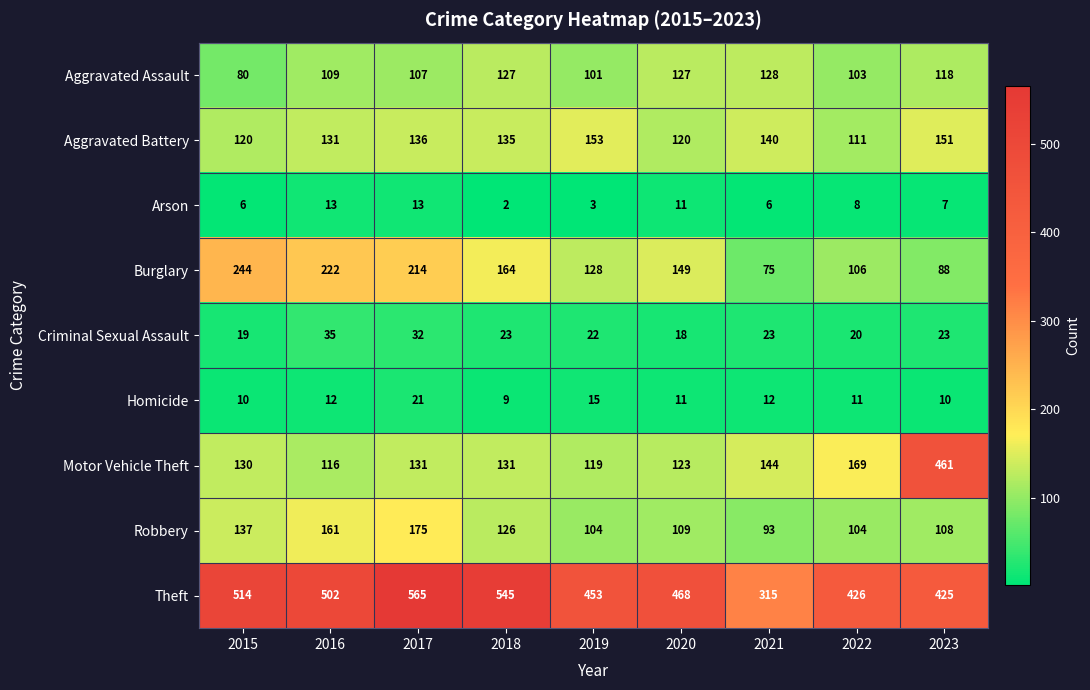

What is the difference between the Aggravated Assault values at 2020 and 2015?

47